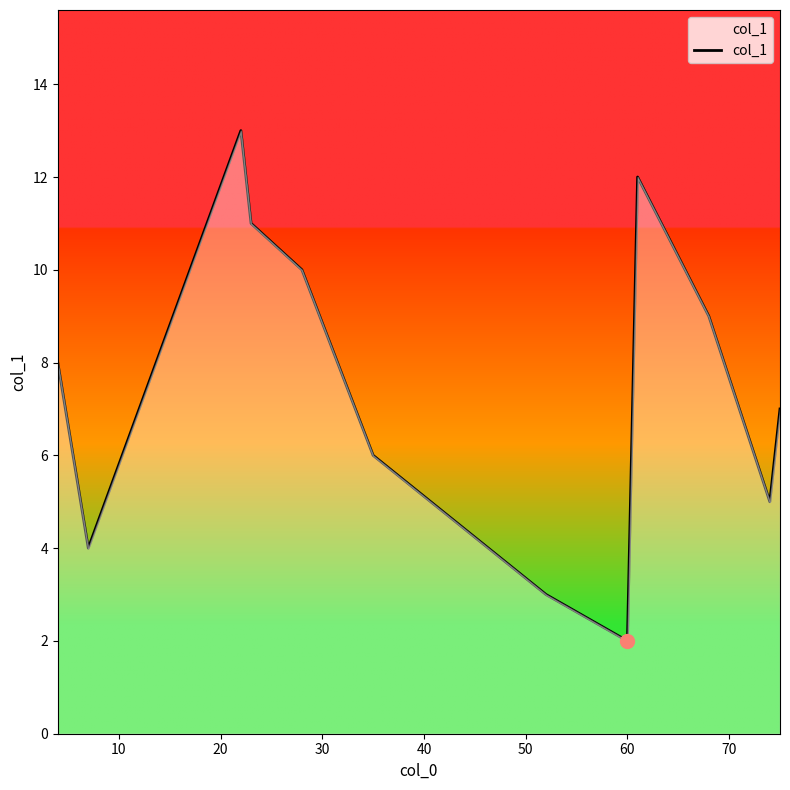

What is the smallest value displayed?

2.0